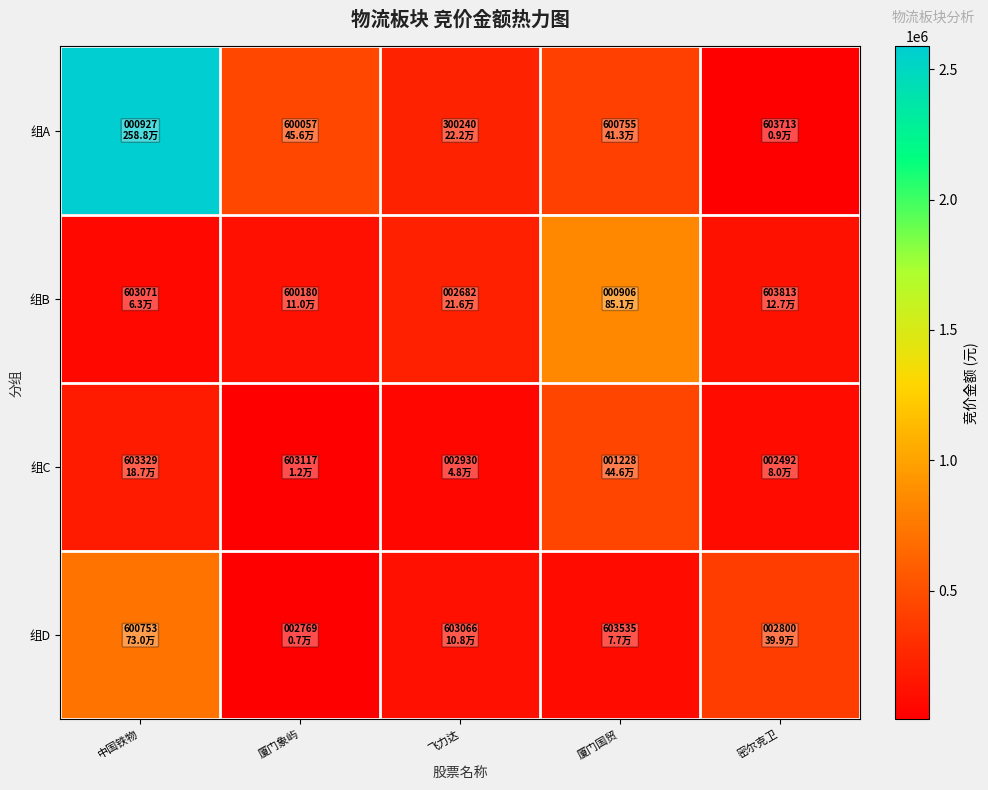

At 厦门象屿, list the series in order from smallest to largest.

组D, 组C, 组B, 组A